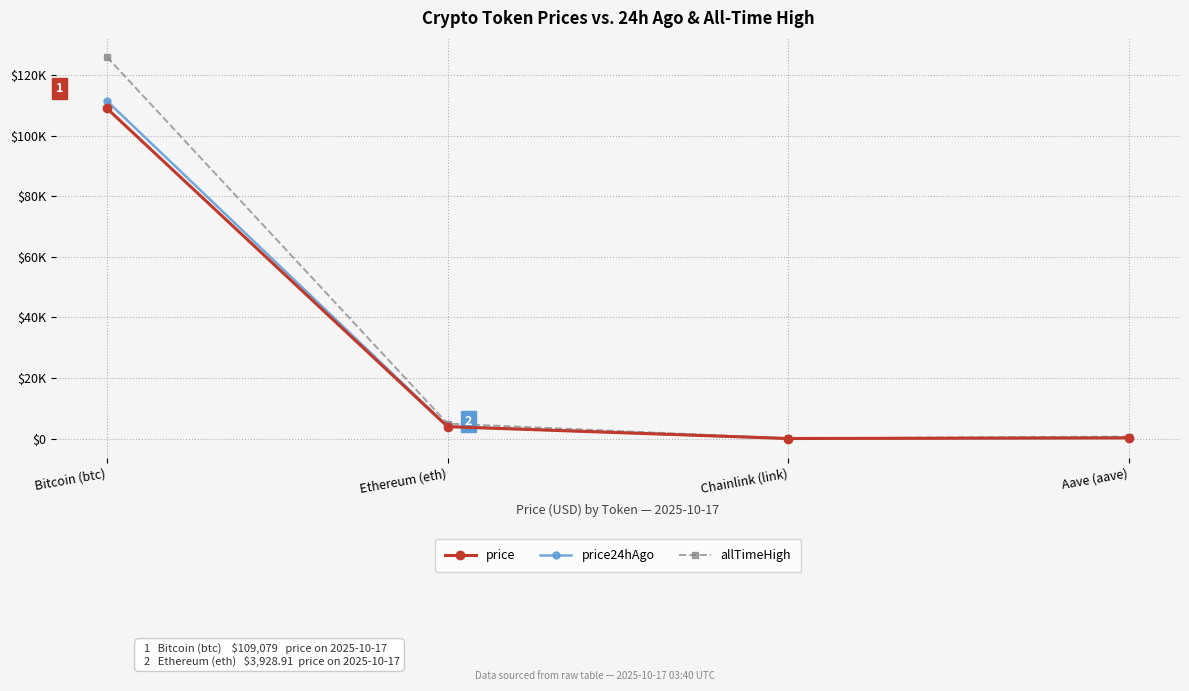

What are all the series names shown in the legend?

price, price24hAgo, allTimeHigh